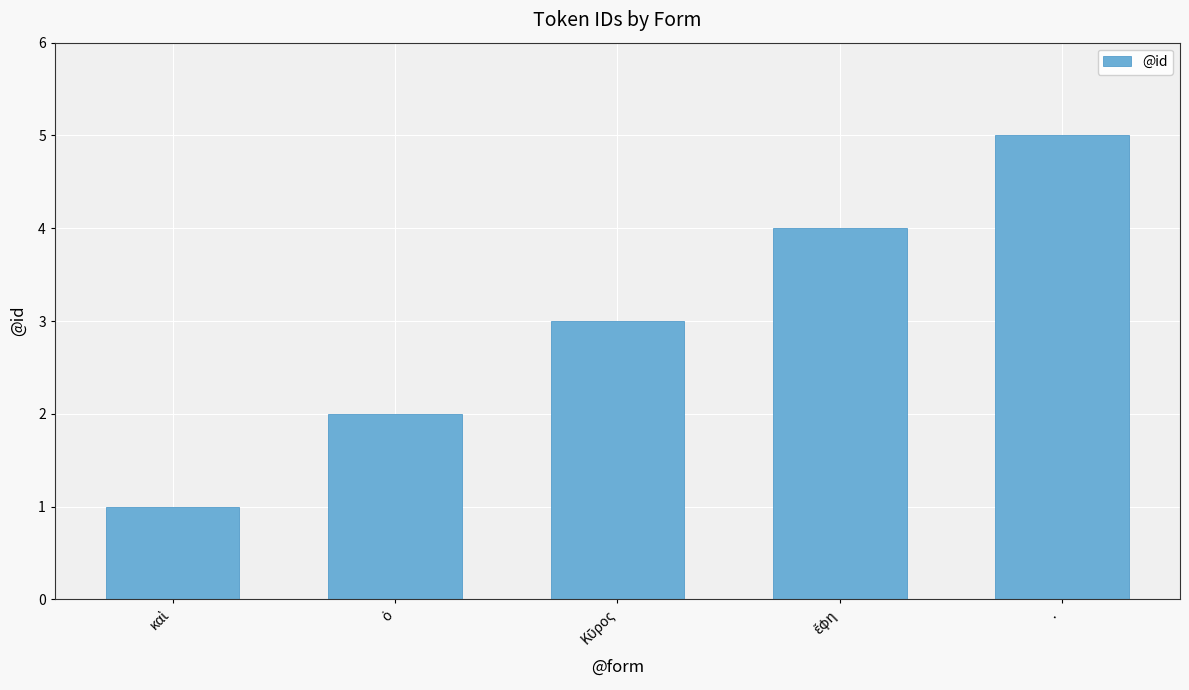

How many distinct data groups are displayed?

1